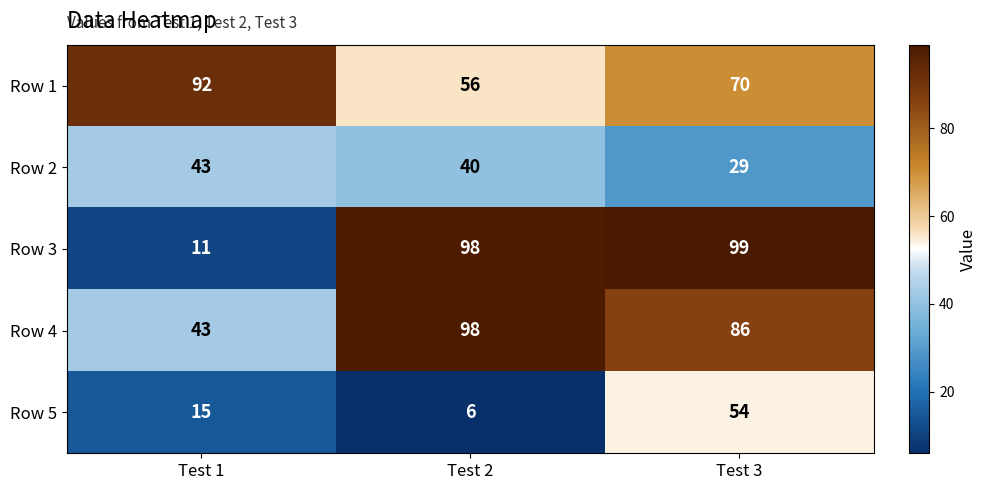

What is the sum of the Row 1 values at Test 3 and Test 2?

126